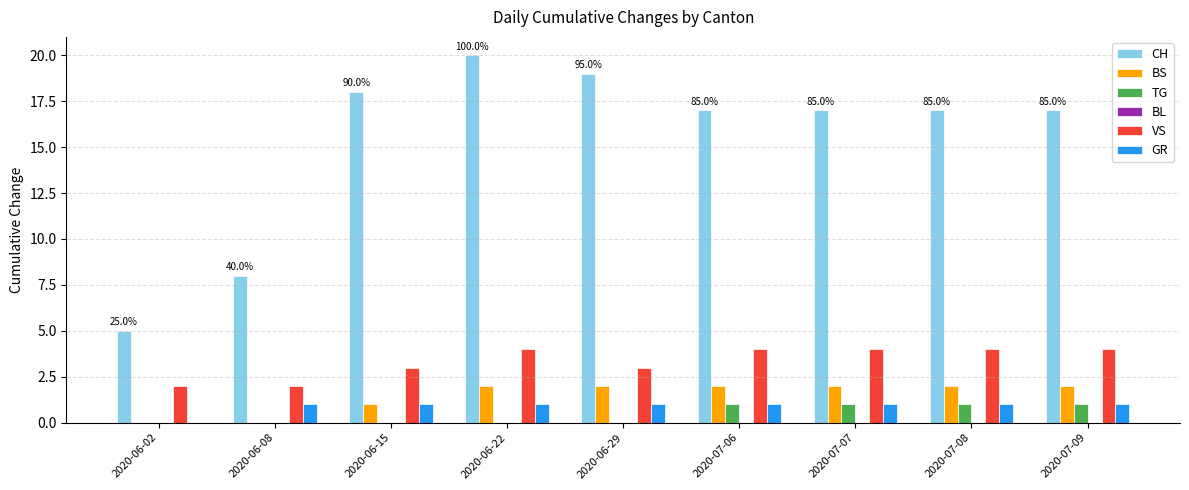

How many groups of bars are there?

9